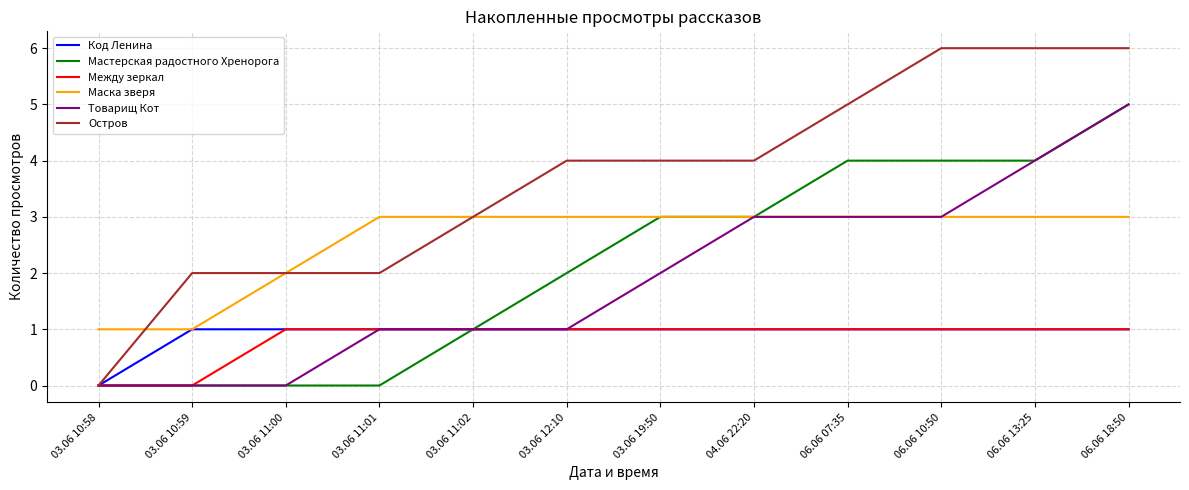

How many lines are shown in the chart?

6